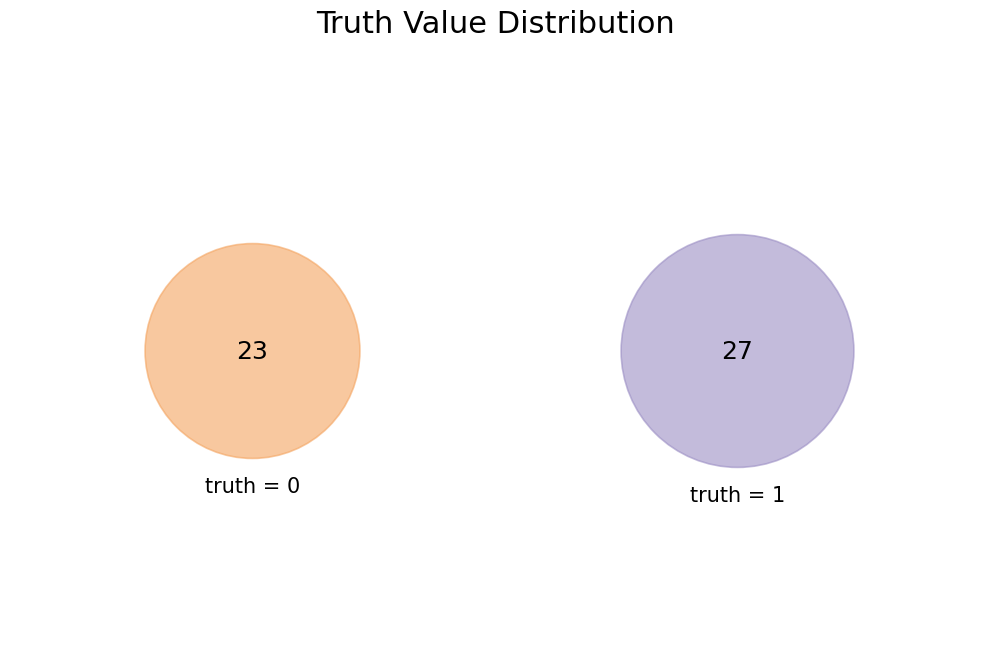

What is the change in value from truth=0 to truth=1?

+4